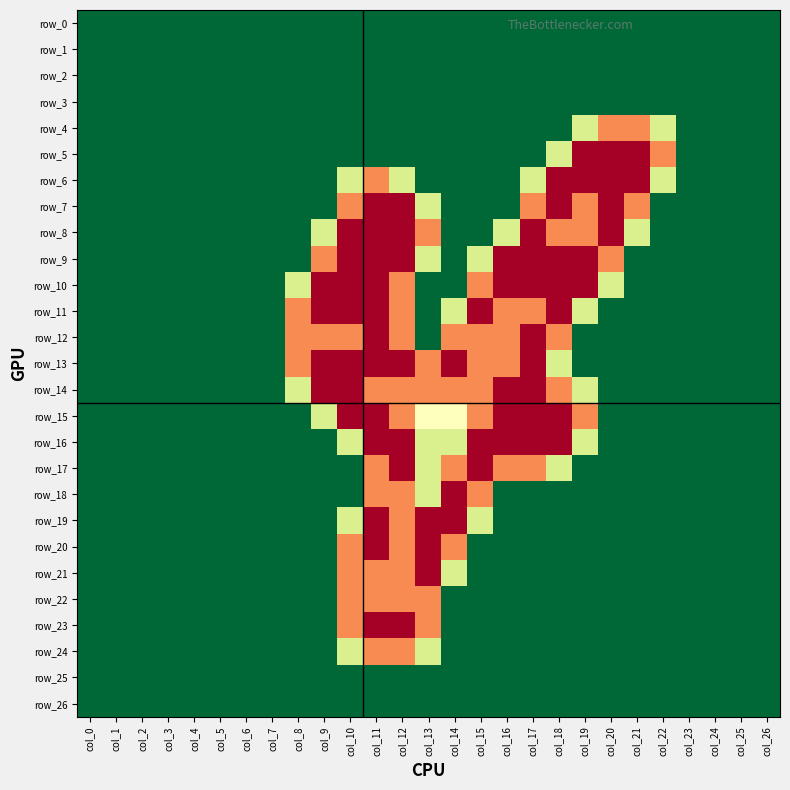

What is the difference between the highest and lowest values at col_12?

2.0